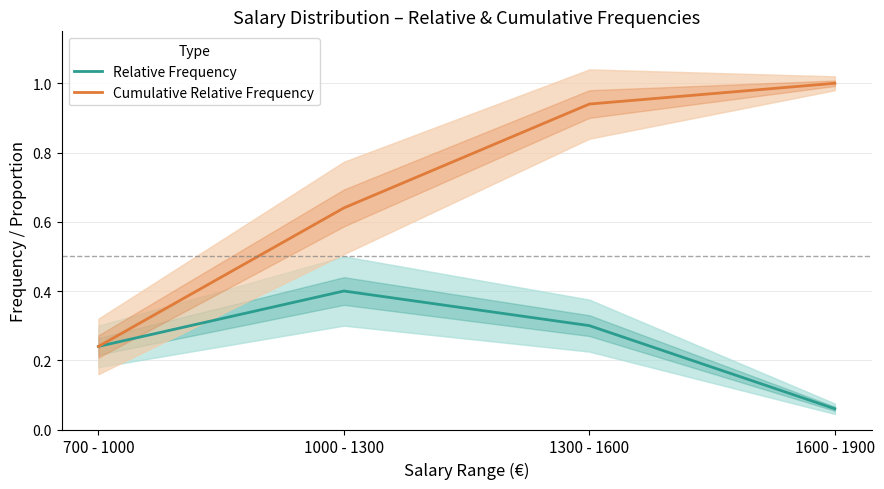

What is the difference between the maximum and minimum values in the Relative Frequency series?

0.3